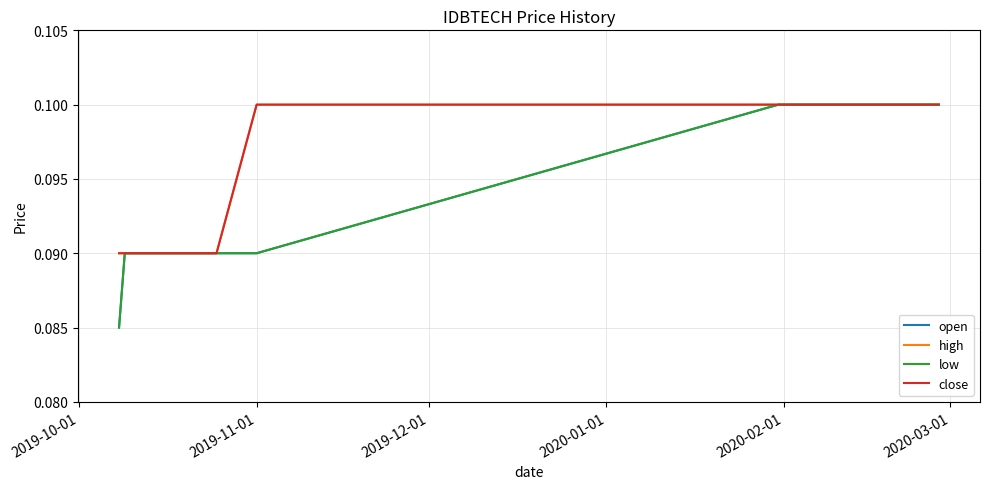

Does the chart display data point markers on the line(s)?

No